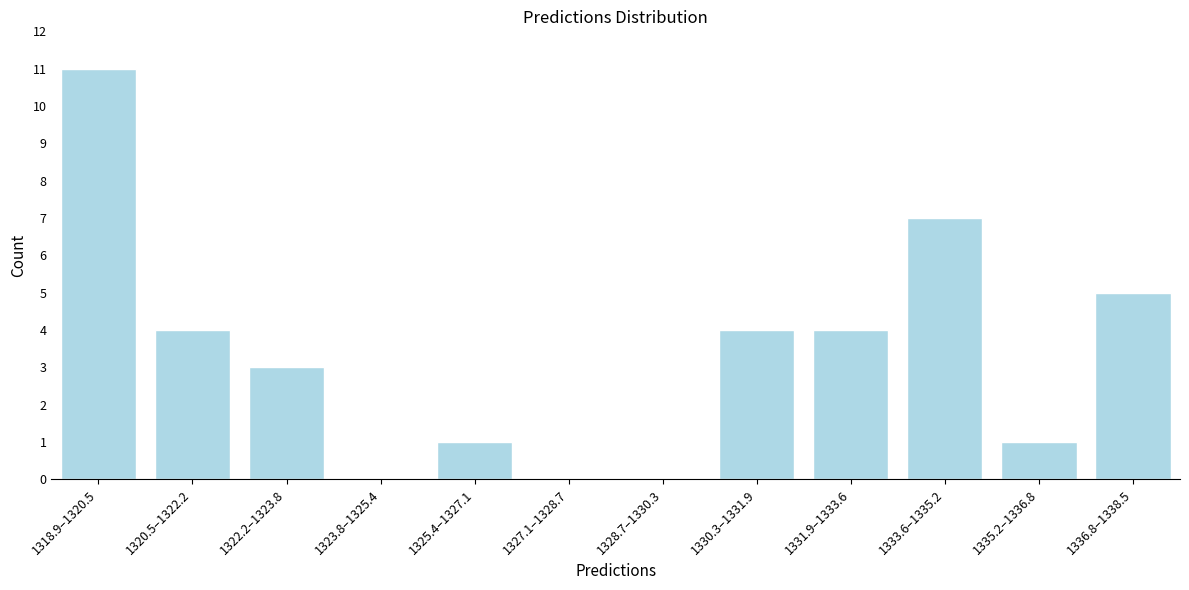

Reading left to right, what are all the values shown in this chart?

1318.9–1320.5=11	1320.5–1322.2=4	1322.2–1323.8=3	1323.8–1325.4=0	1325.4–1327.1=1	1327.1–1328.7=0	1328.7–1330.3=0	1330.3–1331.9=4	1331.9–1333.6=4	1333.6–1335.2=7	1335.2–1336.8=1	1336.8–1338.5=5